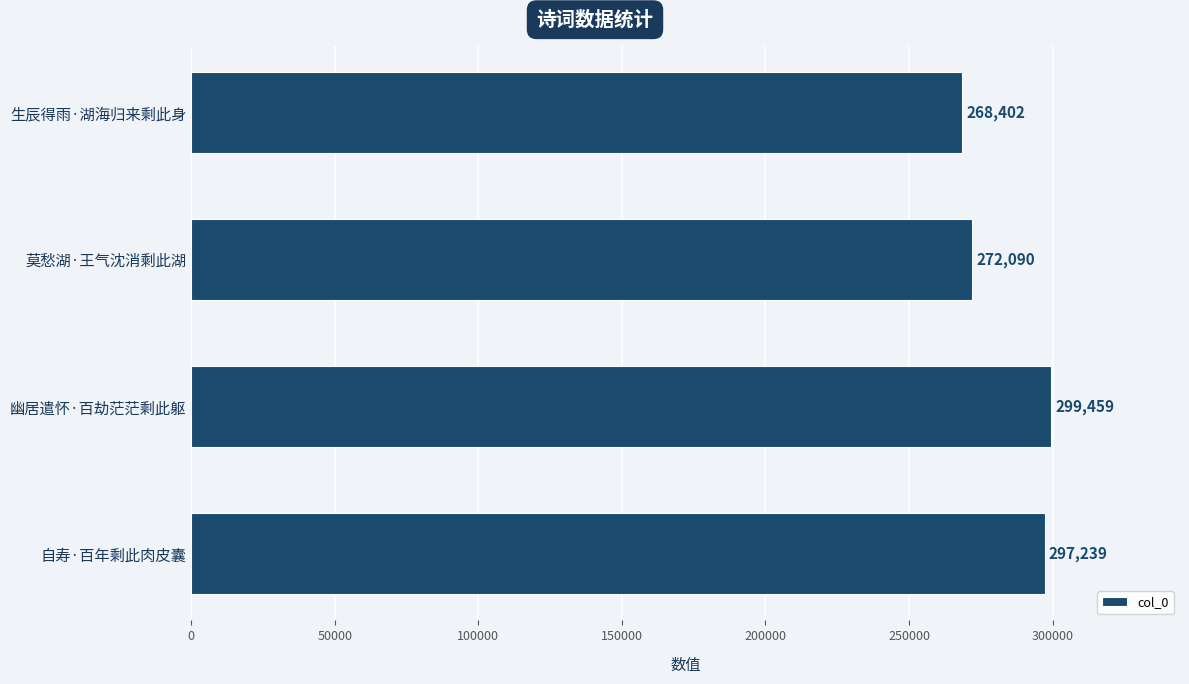

What is the average value?

284298